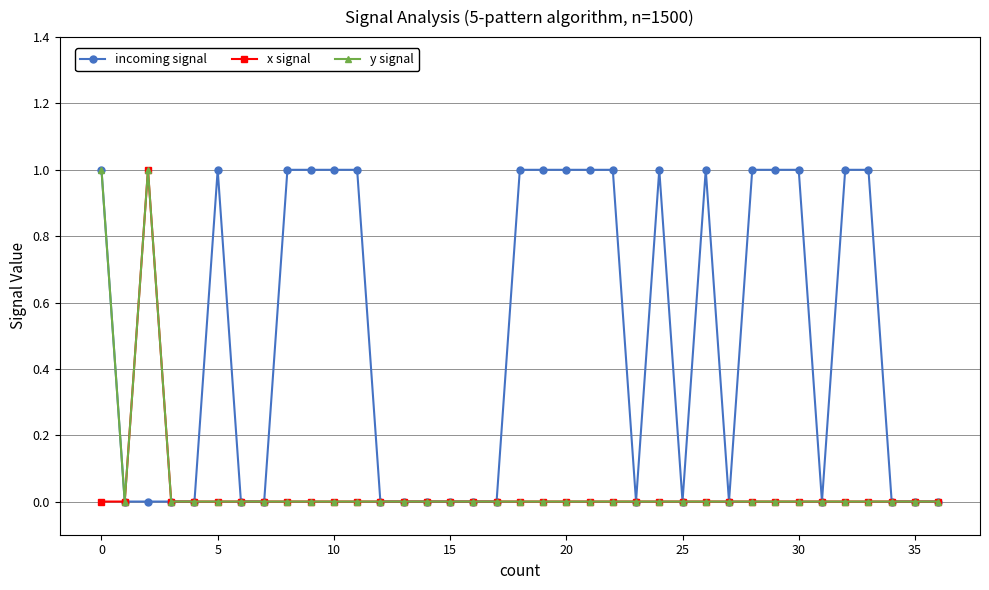

Reading left to right, list all the values displayed in this chart.

incoming signal: 1	0	0	0	0	1	0	0	1	1	1	1	0	0	0	0	0	0	1	1	1	1	1	0	1	0	1	0	1	1	1	0	1	1	0	0	0
x signal: 0	0	1	0	0	0	0	0	0	0	0	0	0	0	0	0	0	0	0	0	0	0	0	0	0	0	0	0	0	0	0	0	0	0	0	0	0
y signal: 1	0	1	0	0	0	0	0	0	0	0	0	0	0	0	0	0	0	0	0	0	0	0	0	0	0	0	0	0	0	0	0	0	0	0	0	0